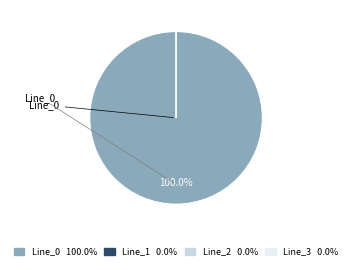

What percentage is the Line_0 slice, to the nearest percent?

100%